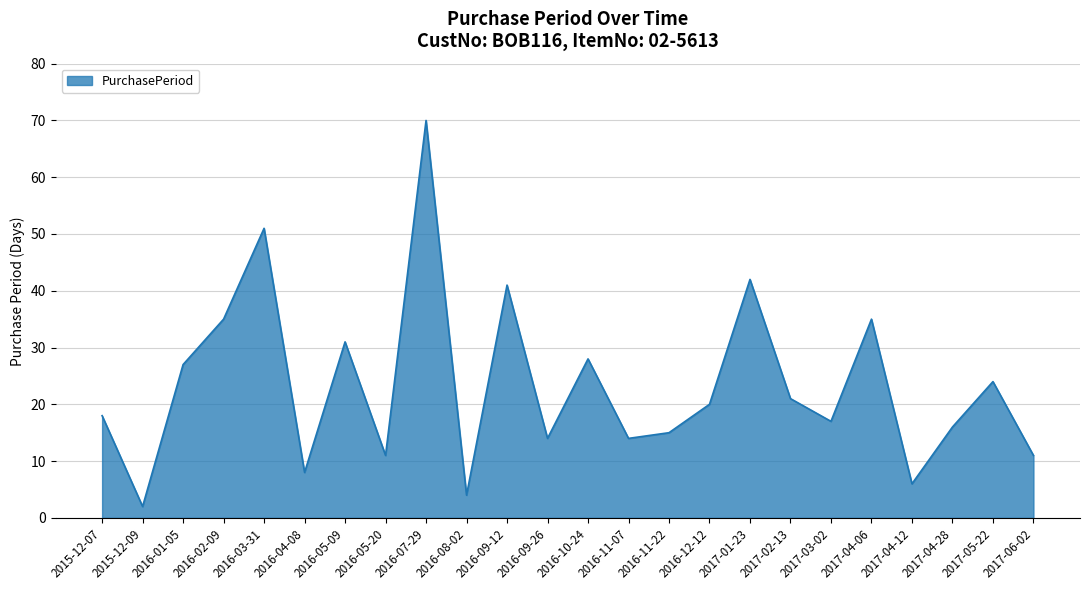

What is the sum of all values?

561